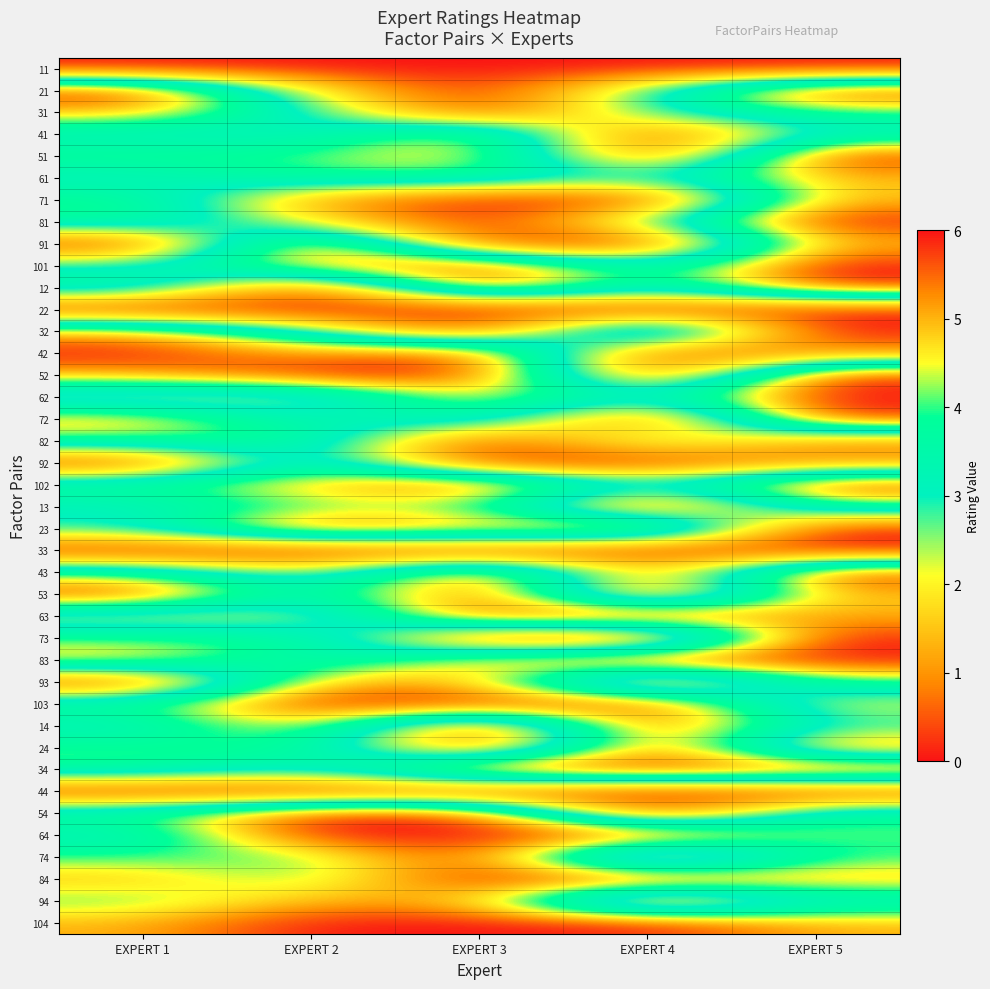

What is the greatest value displayed?

6